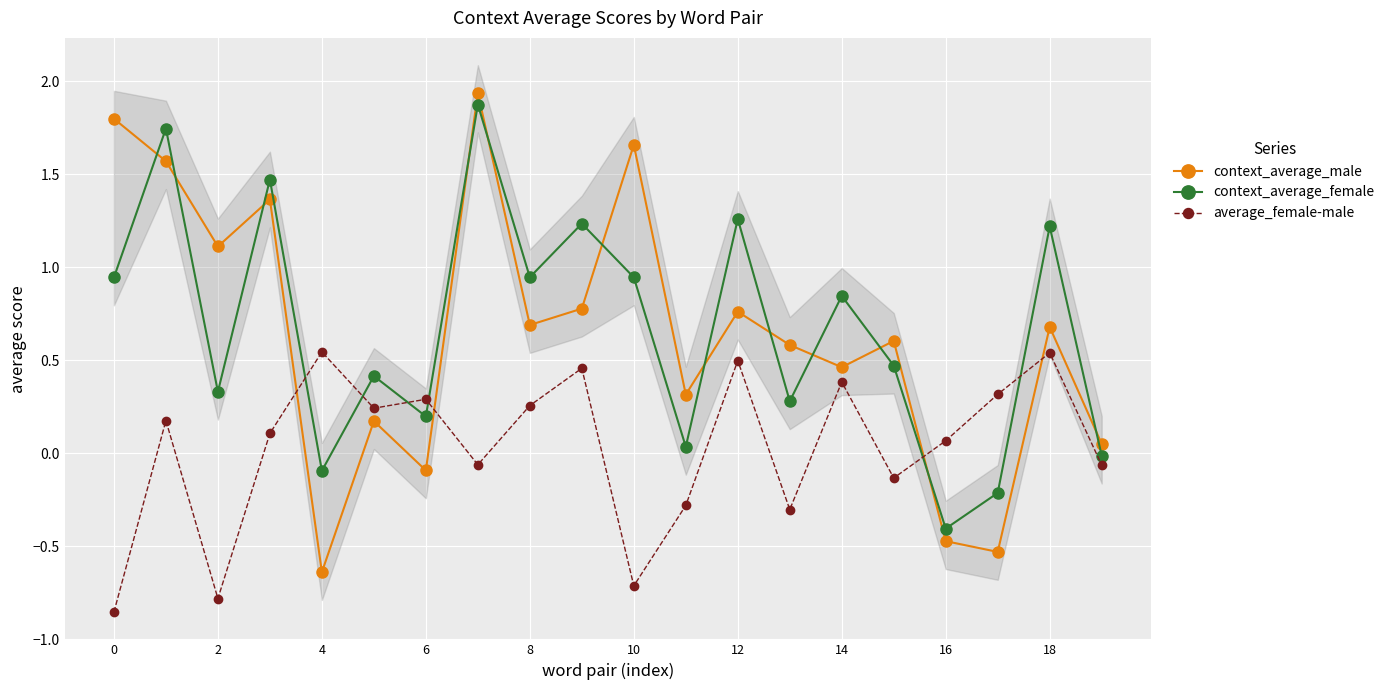

What is the sum of all context_average_male values?

12.8